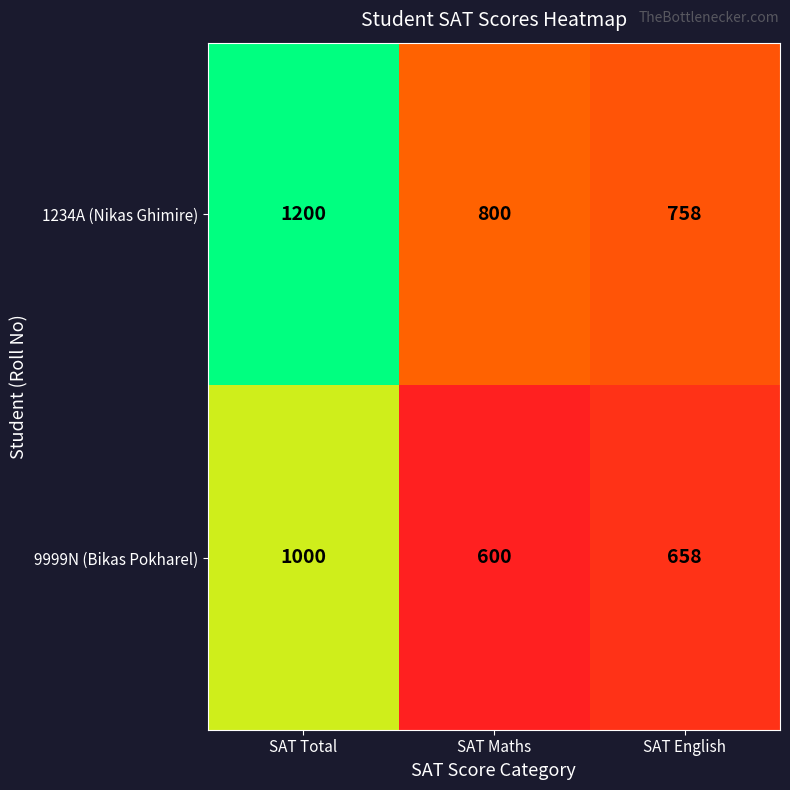

What is the spread (max minus min) of values at SAT Total?

200